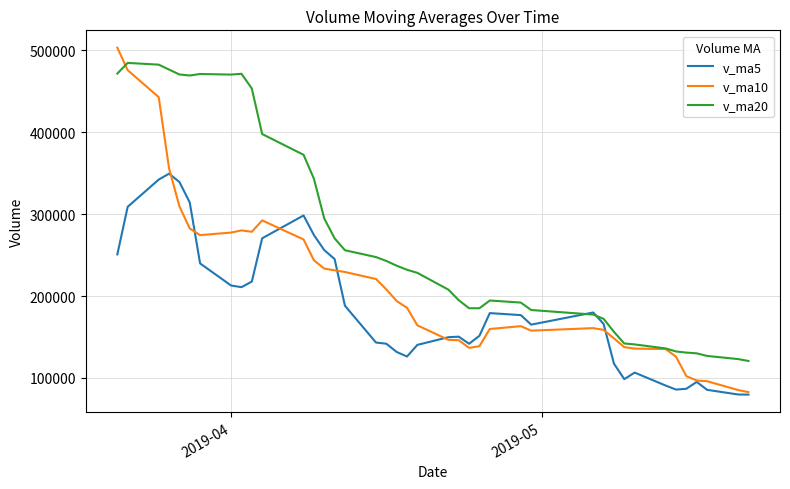

True or false: v_ma5 has more than 2 points higher than both neighbors.

True